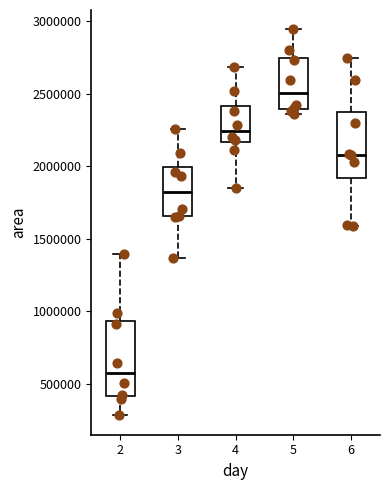

Which box is the tallest, from its lower edge to its upper edge?

2